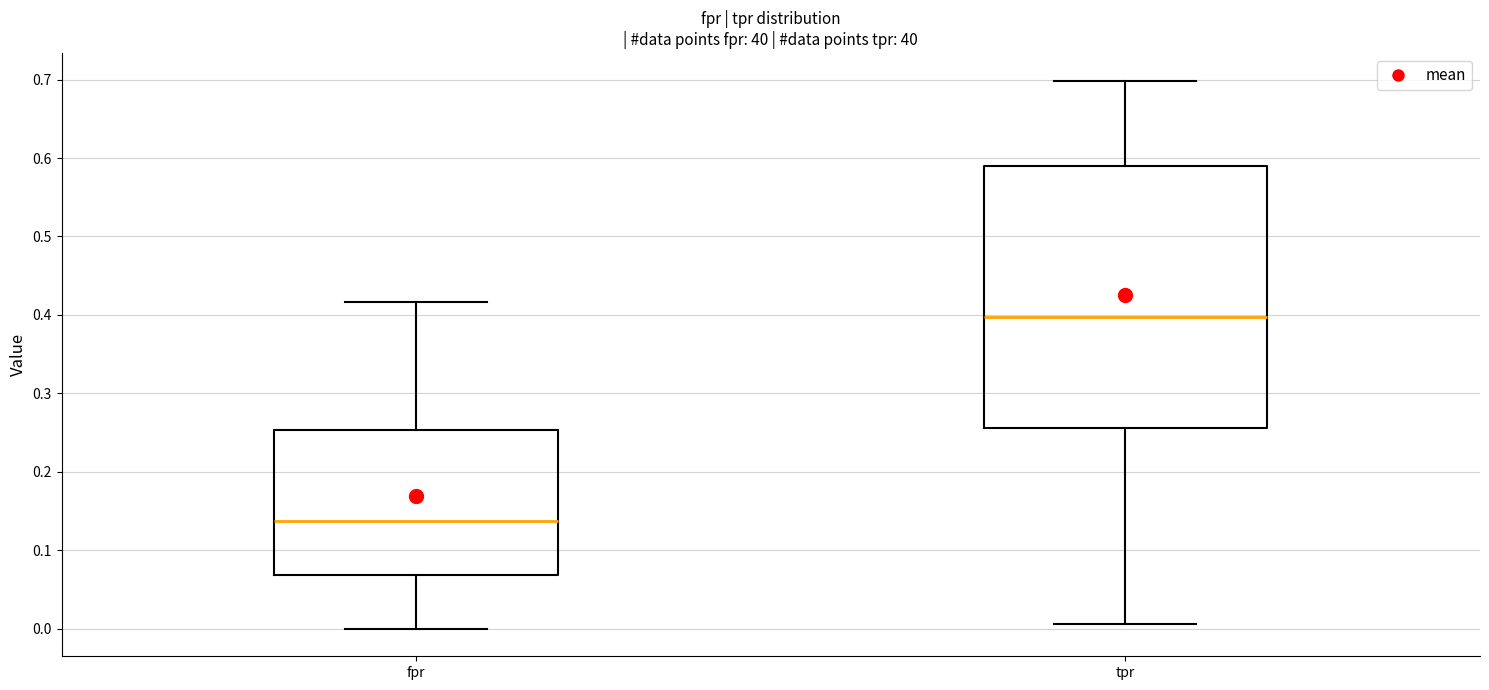

Reading left to right, transcribe this box plot: for each box, give where its median line is, the range the box spans, and where its two whiskers end, as read against the y-axis. The values are not printed on the chart, so give them approximately, as read against the axis.

fpr: median 0.14, box 0.07 to 0.25, whiskers 0.00 to 0.42
tpr: median 0.40, box 0.26 to 0.59, whiskers 0.01 to 0.70